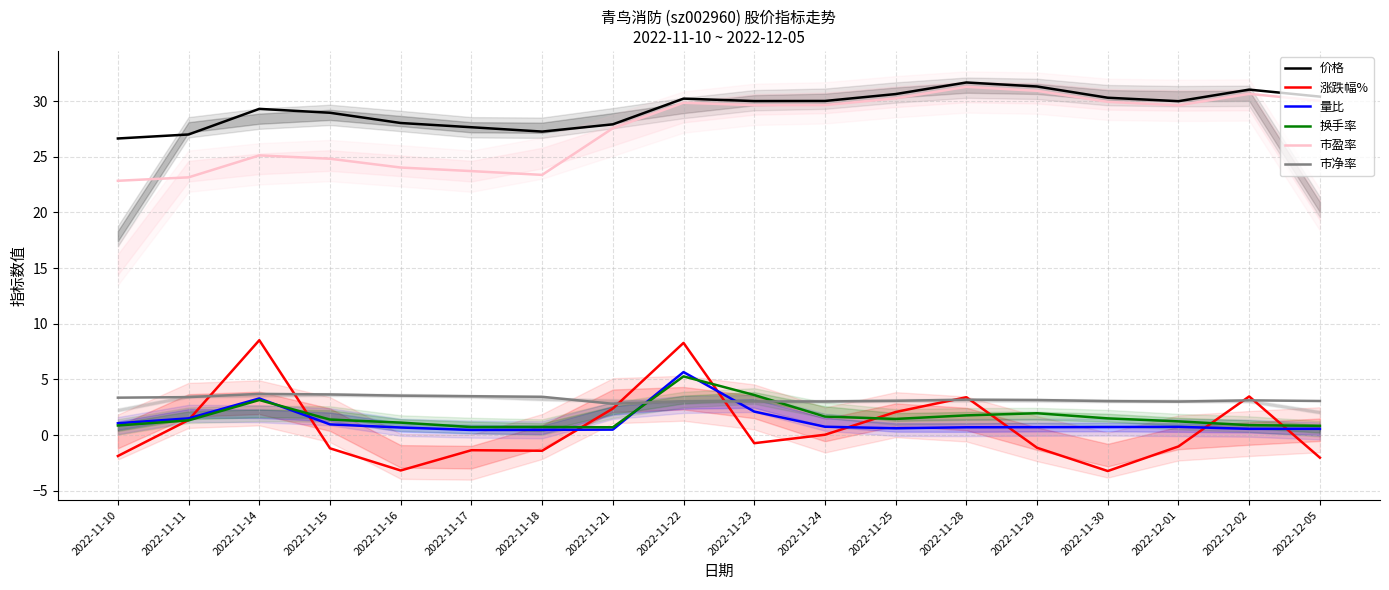

Count the number of categories in the chart.

18